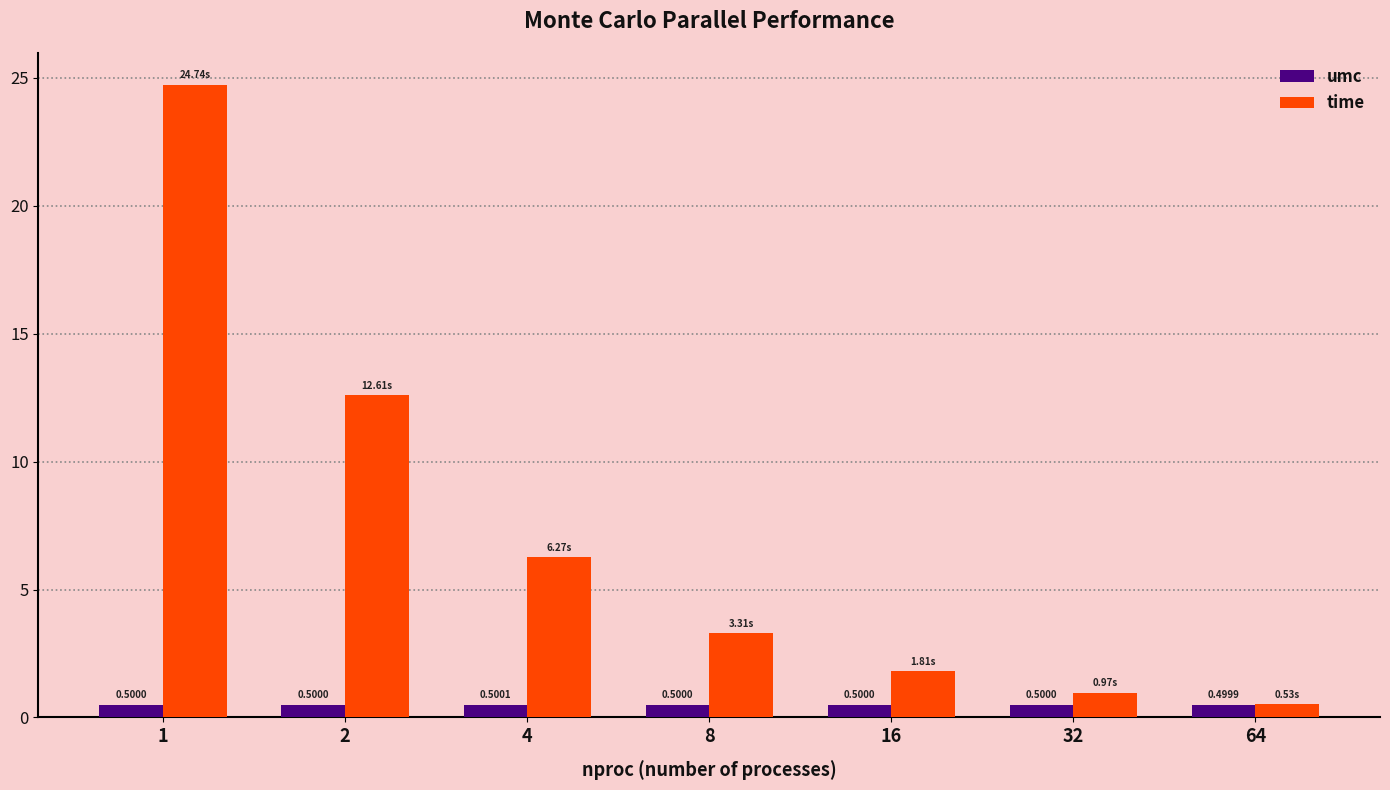

What is the sum of all time values?

50.2